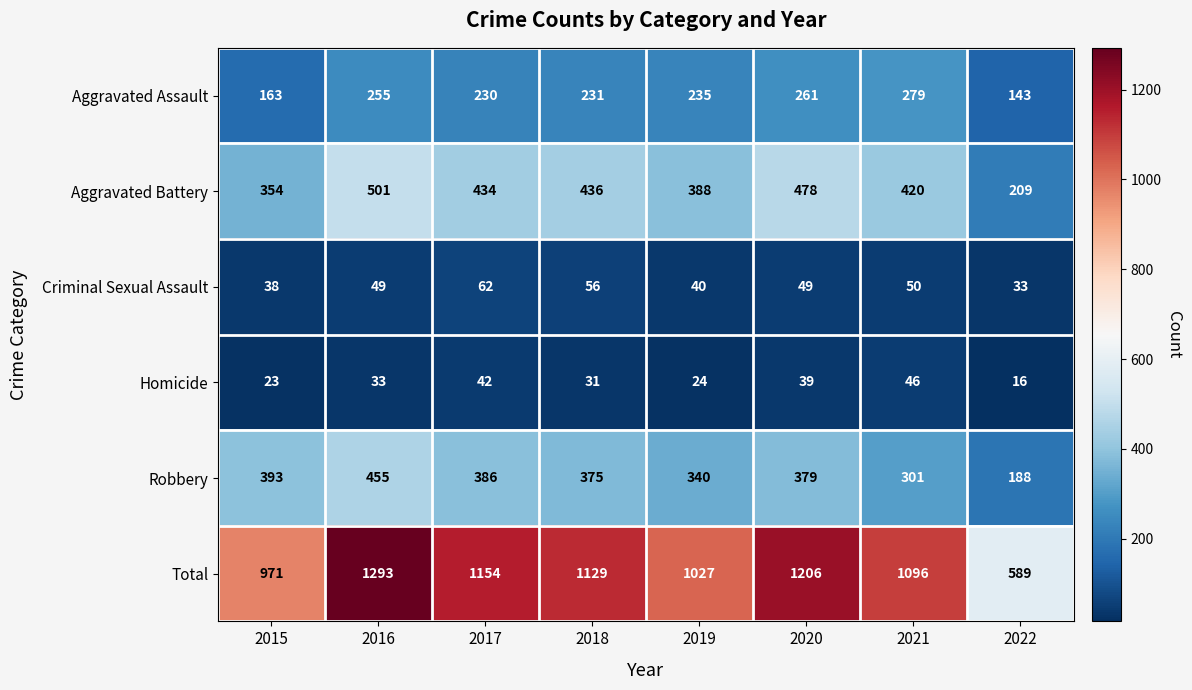

How many data points does each series have?

8